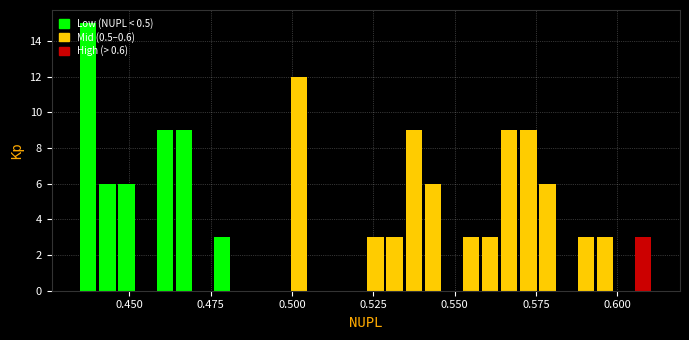

Around what value on the x-axis is the tallest bar? Give the approximate position of its centre, as read against the axis.

0.435